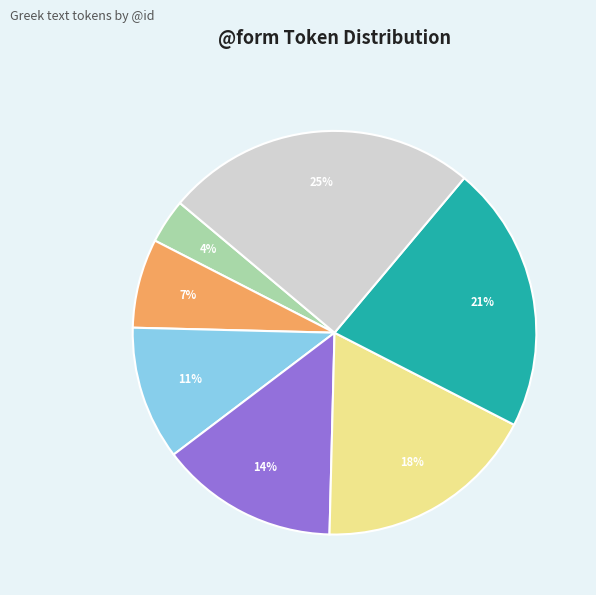

How many slices are in this pie chart?

7